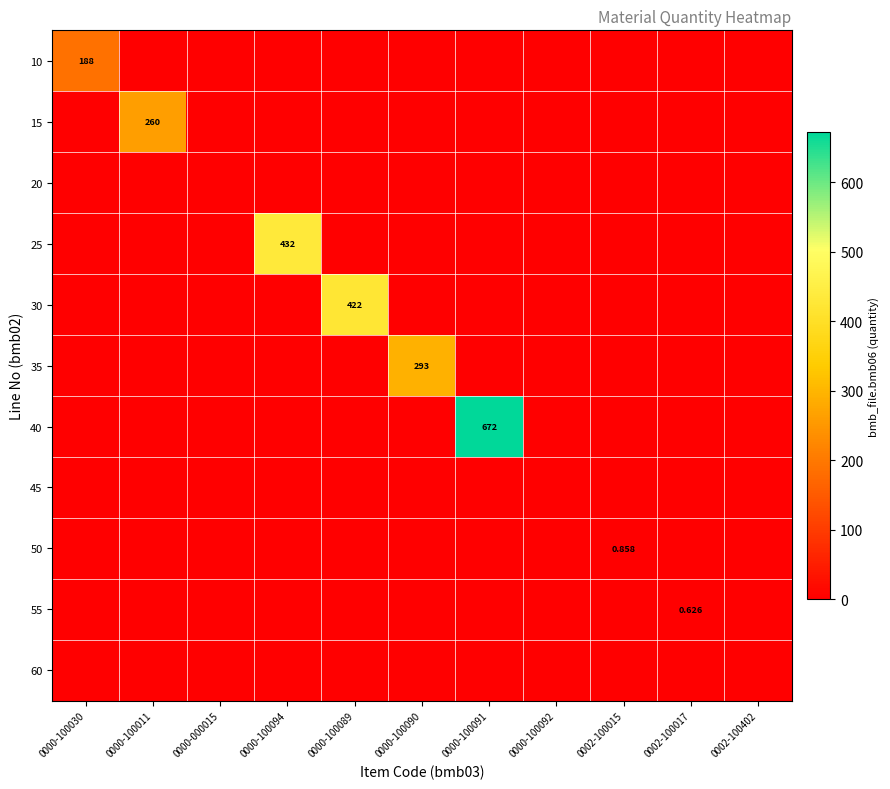

List the labels in order of 45 value, largest first.

0000-100030, 0000-100011, 0000-000015, 0000-100094, 0000-100089, 0000-100090, 0000-100091, 0000-100092, 0002-100015, 0002-100017, 0002-100402